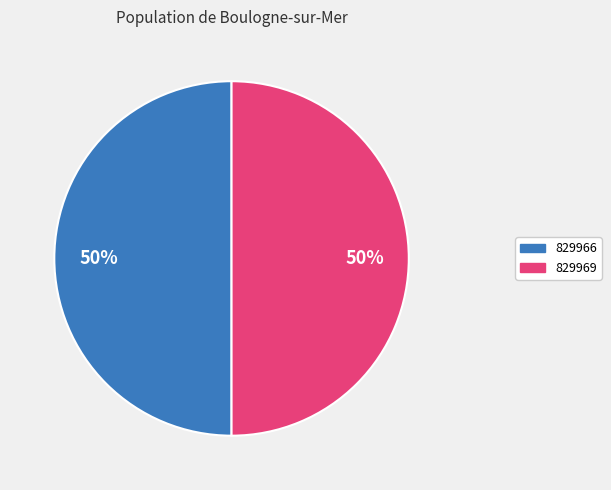

How many segments does this pie chart have?

2